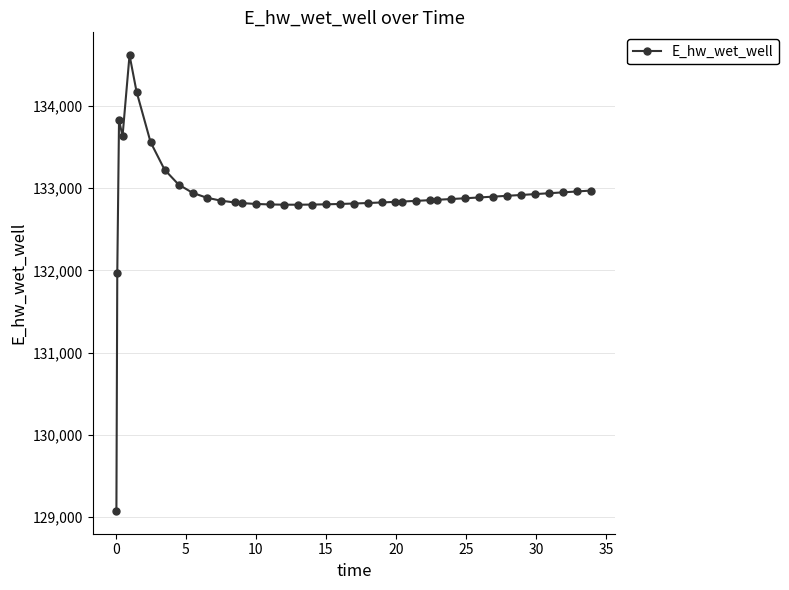

What is the sum of all values?

5315903.9